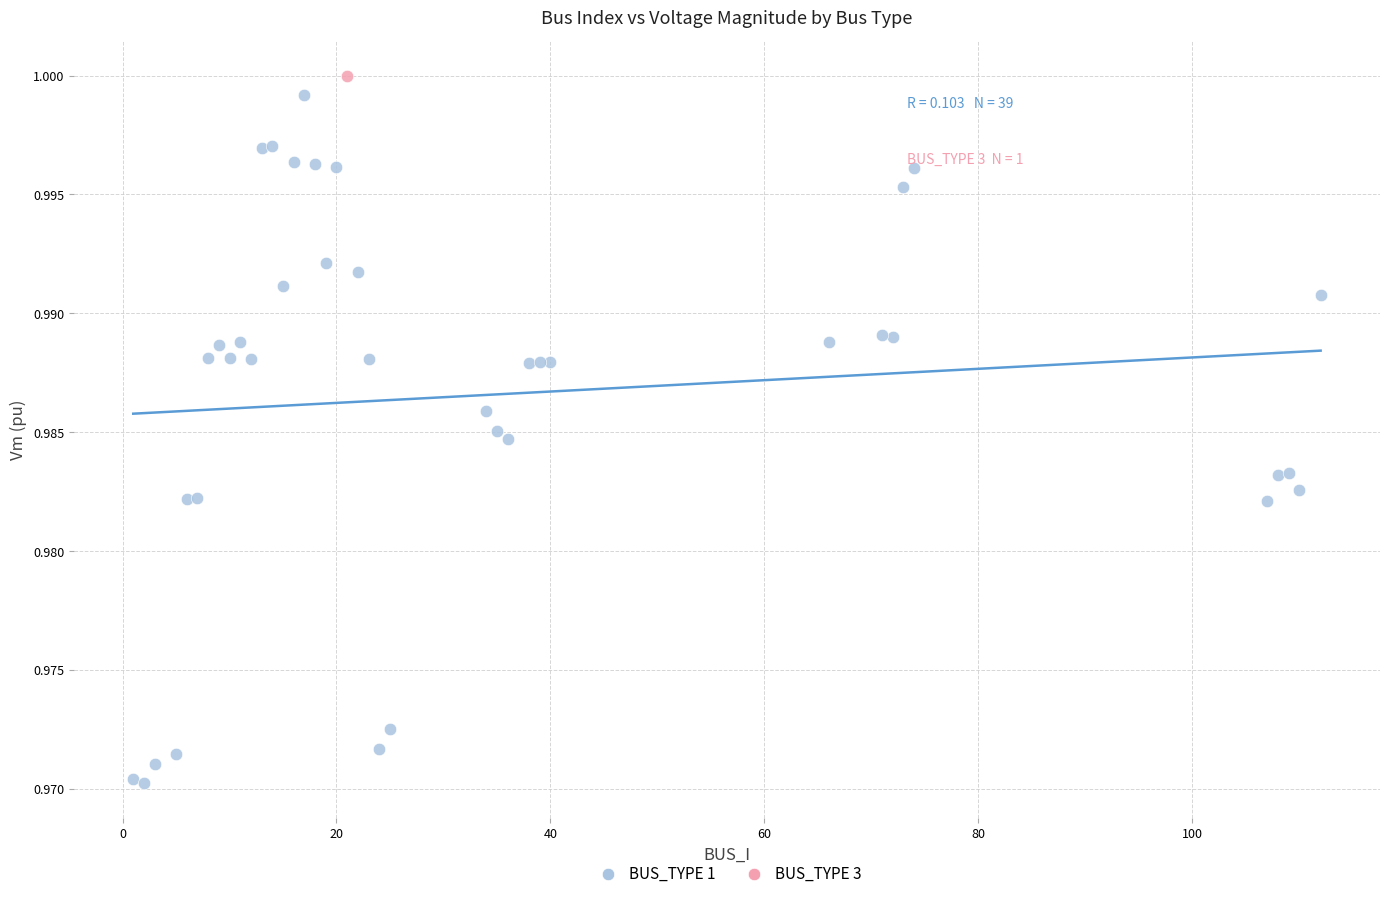

What are all the series names shown in the legend?

BUS_TYPE 1, BUS_TYPE 3